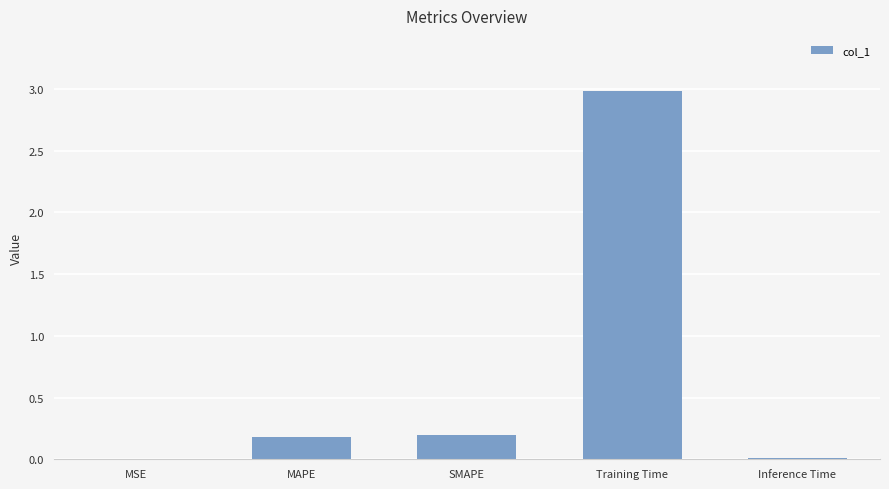

Which category has the highest value across all series?

Training Time